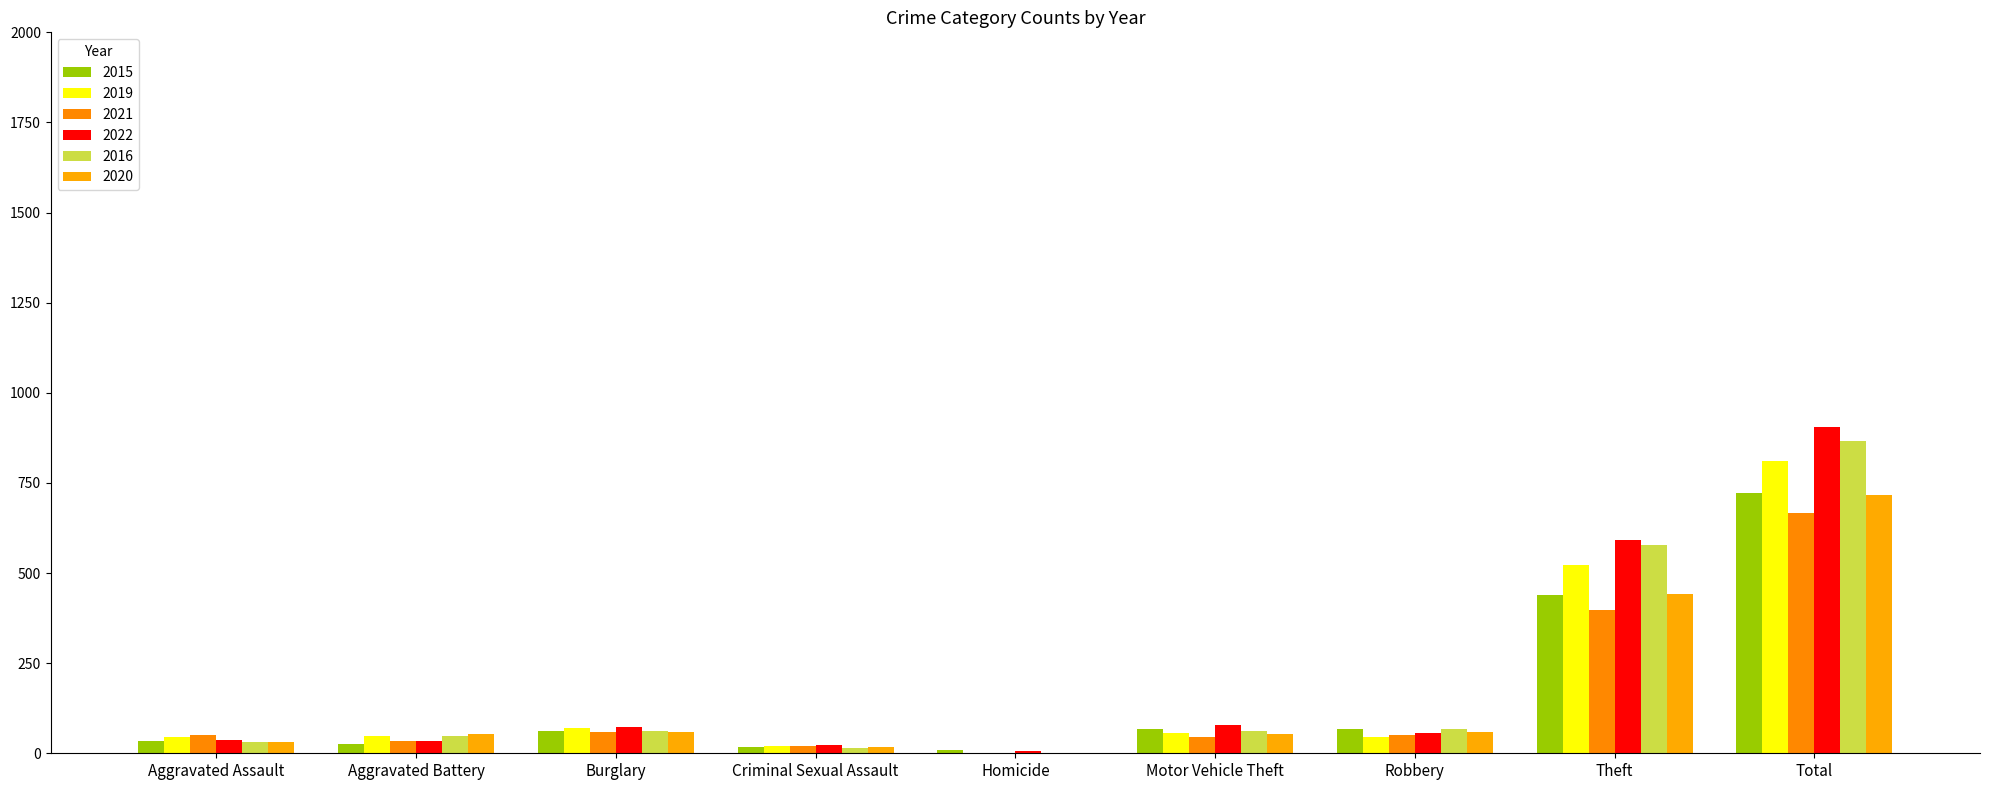

How many groups of bars are there?

9